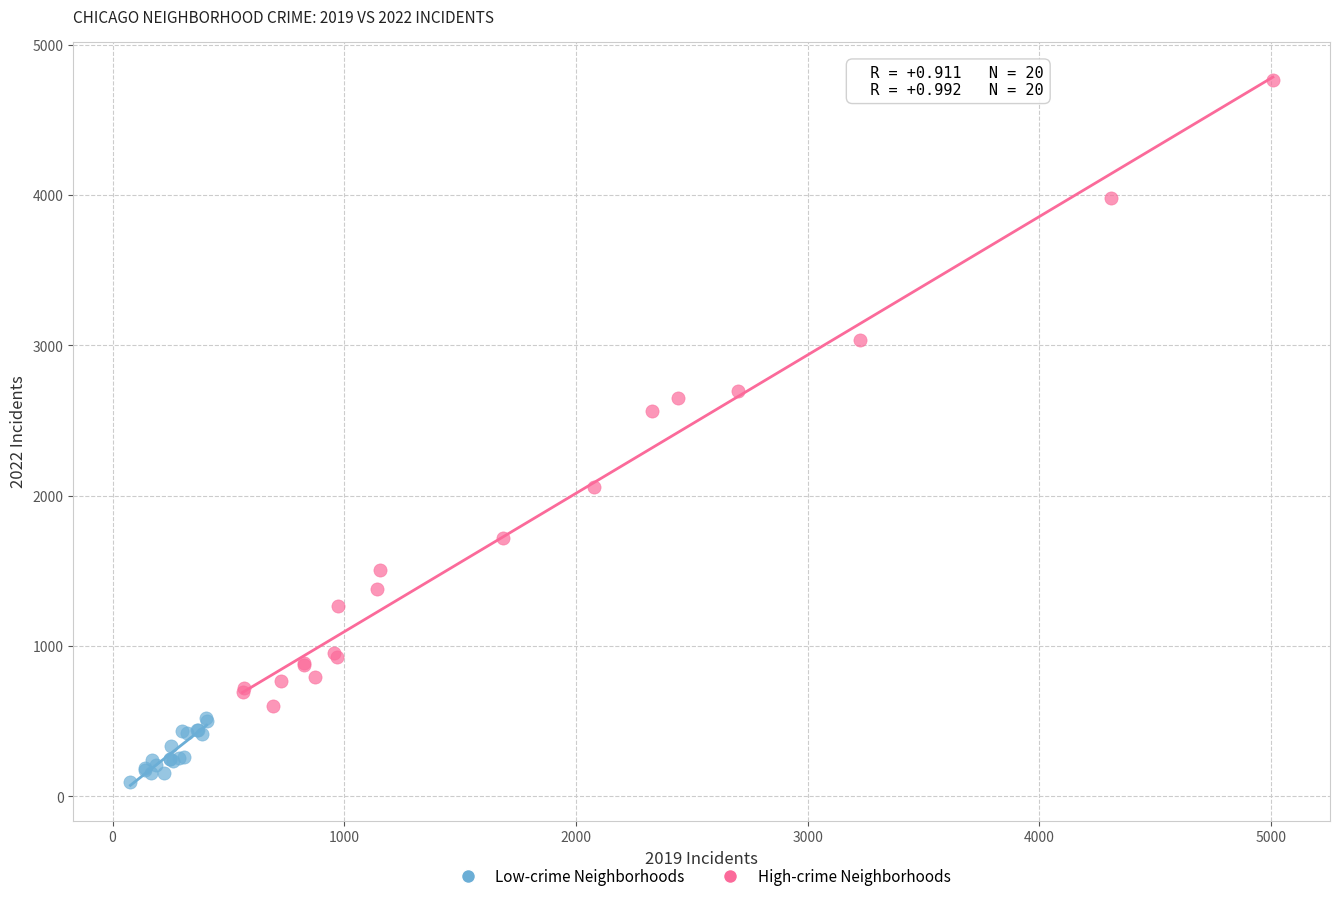

Which series contains the lowest Y value?

Low-crime Neighborhoods